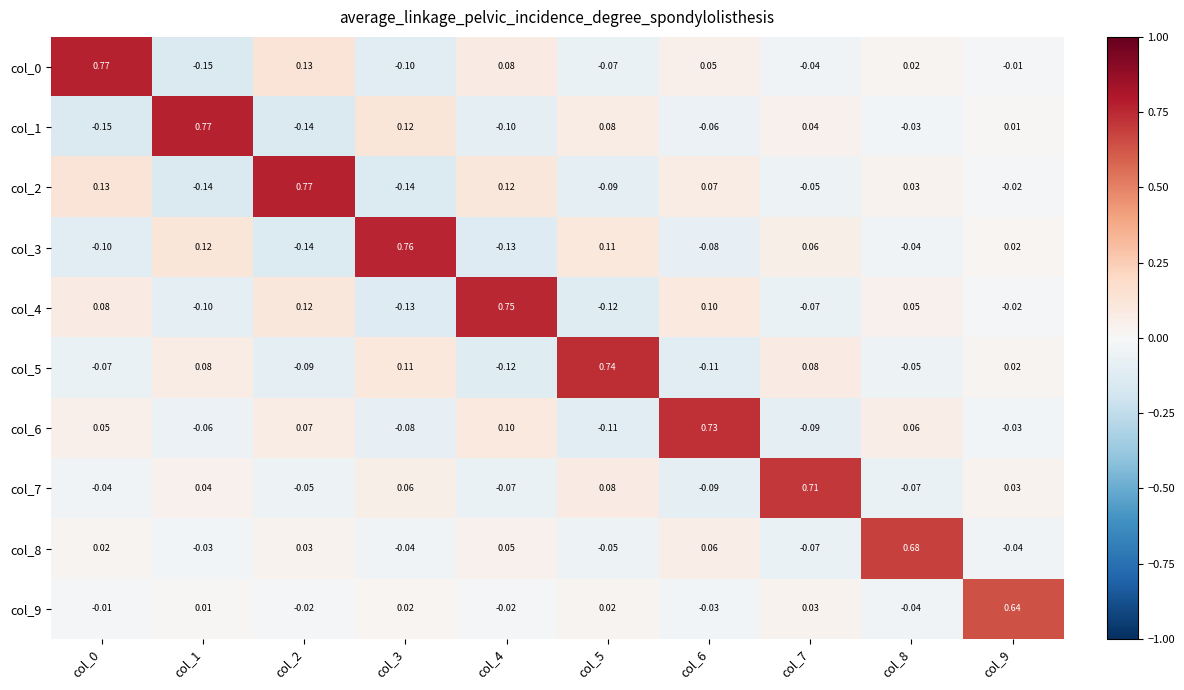

Is the value of col_3 at col_3 greater than the value of col_1 at col_6?

Yes